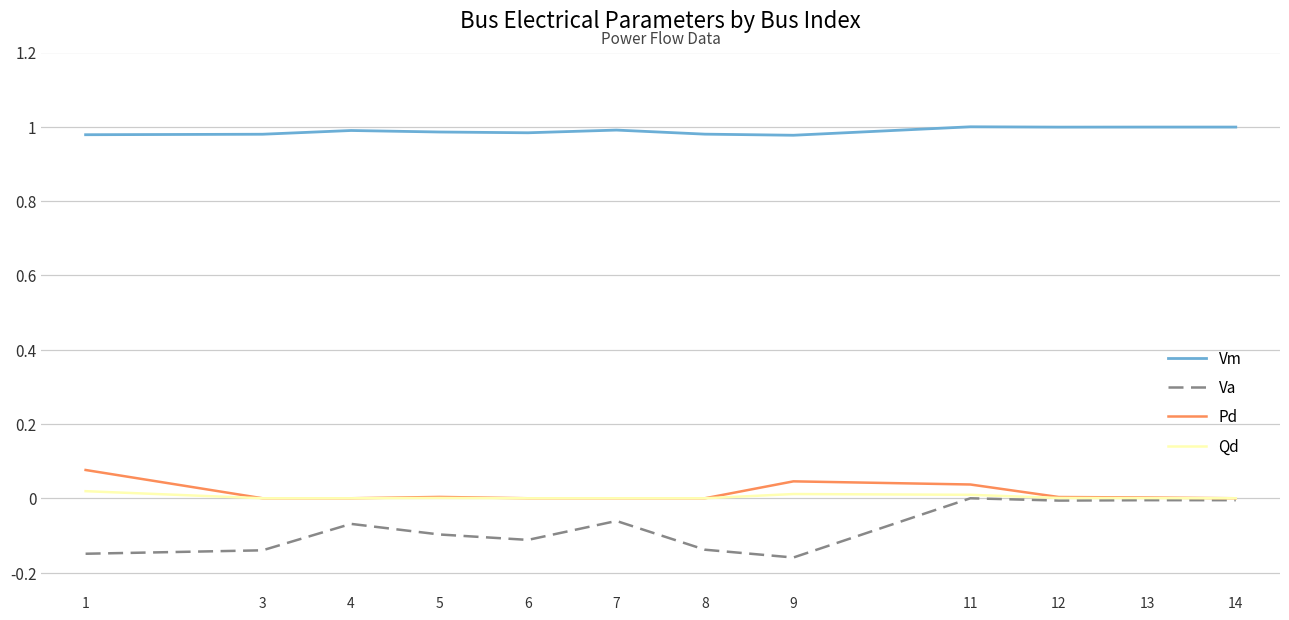

True or false: Pd and Vm cross at least once.

False